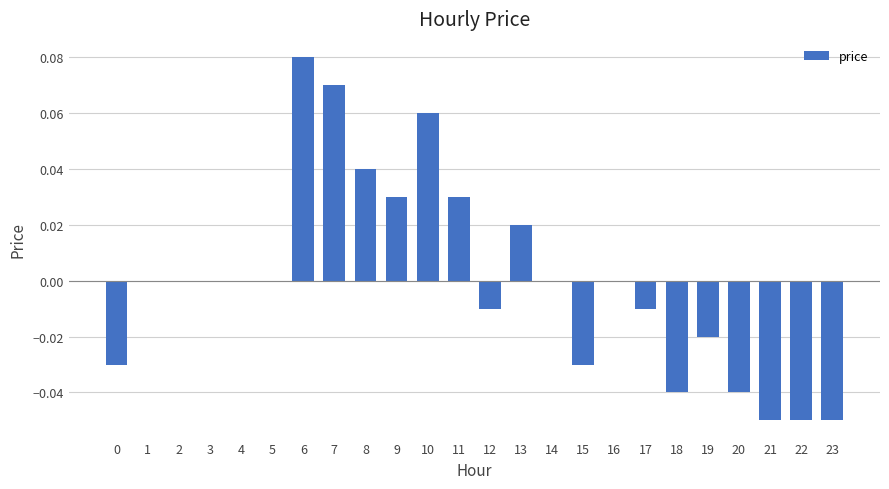

How many series are shown in this chart?

1